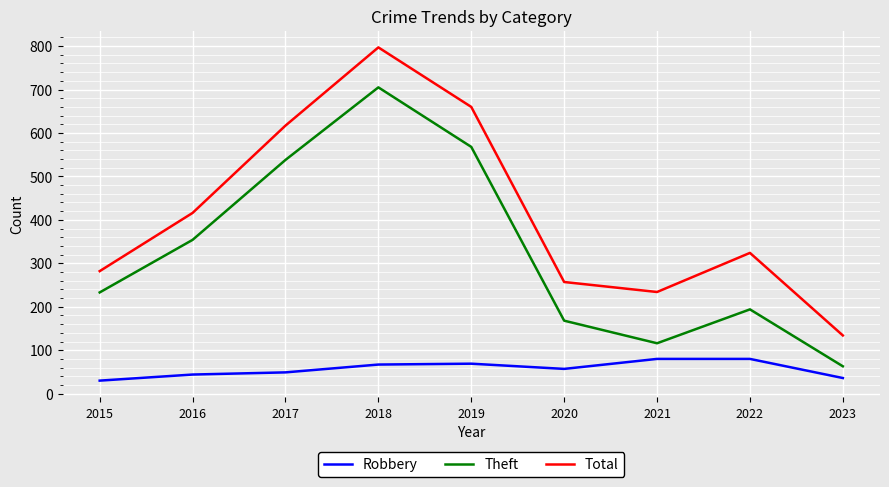

What is the difference between the maximum and minimum values in the Theft series?

642